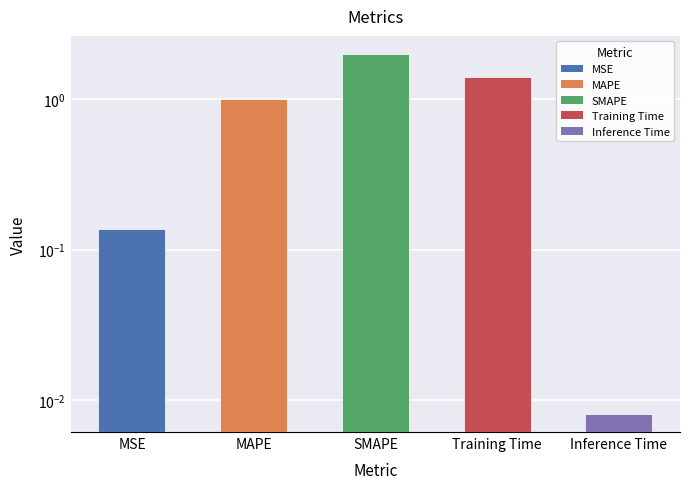

What is the difference between the maximum and minimum values?

2.0